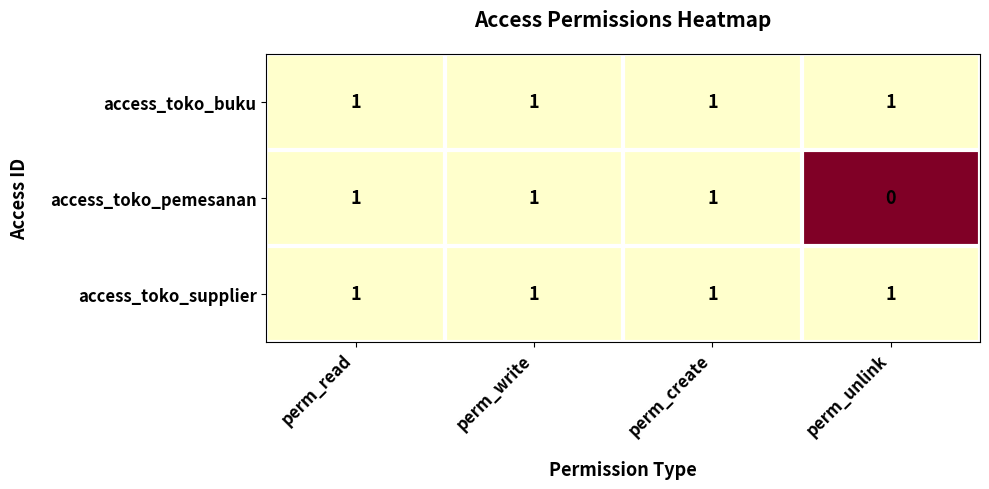

How many access_toko_pemesanan values are between 1 and 2?

3